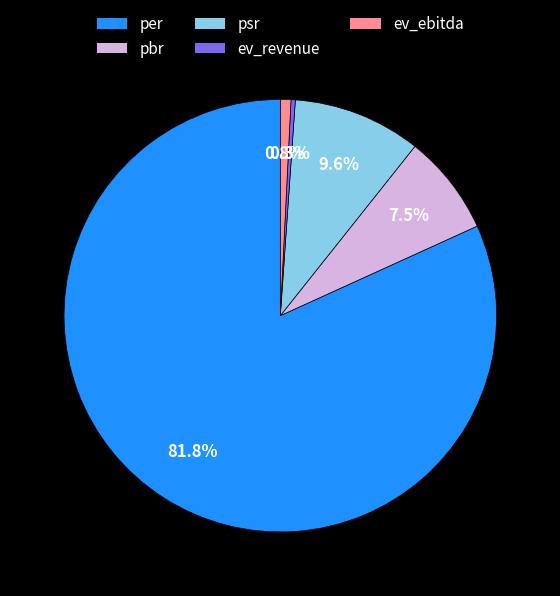

Combined, do ev_ebitda and per account for over 50%?

Yes